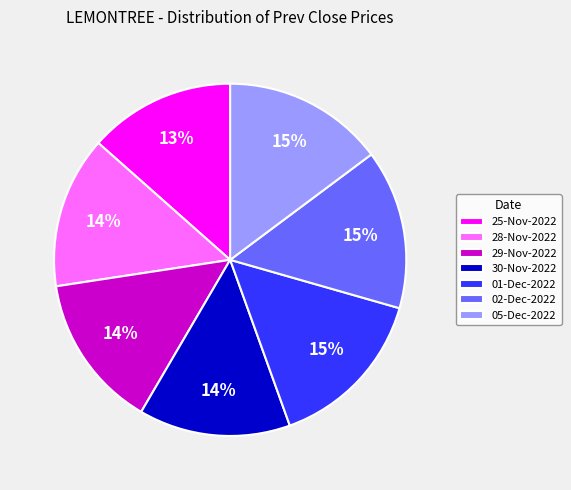

What is the ratio of the value at 02-Dec-2022 to the value at 01-Dec-2022?

1.0